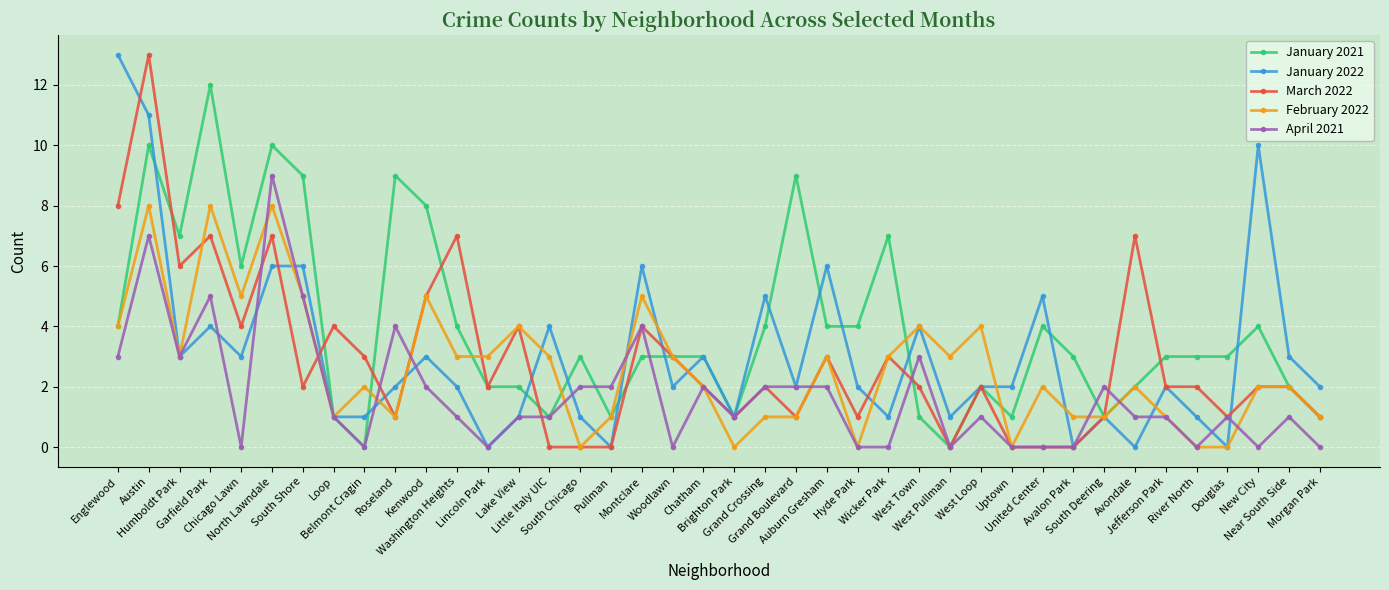

The value of January 2022 at Near South Side is 1. True or false?

False